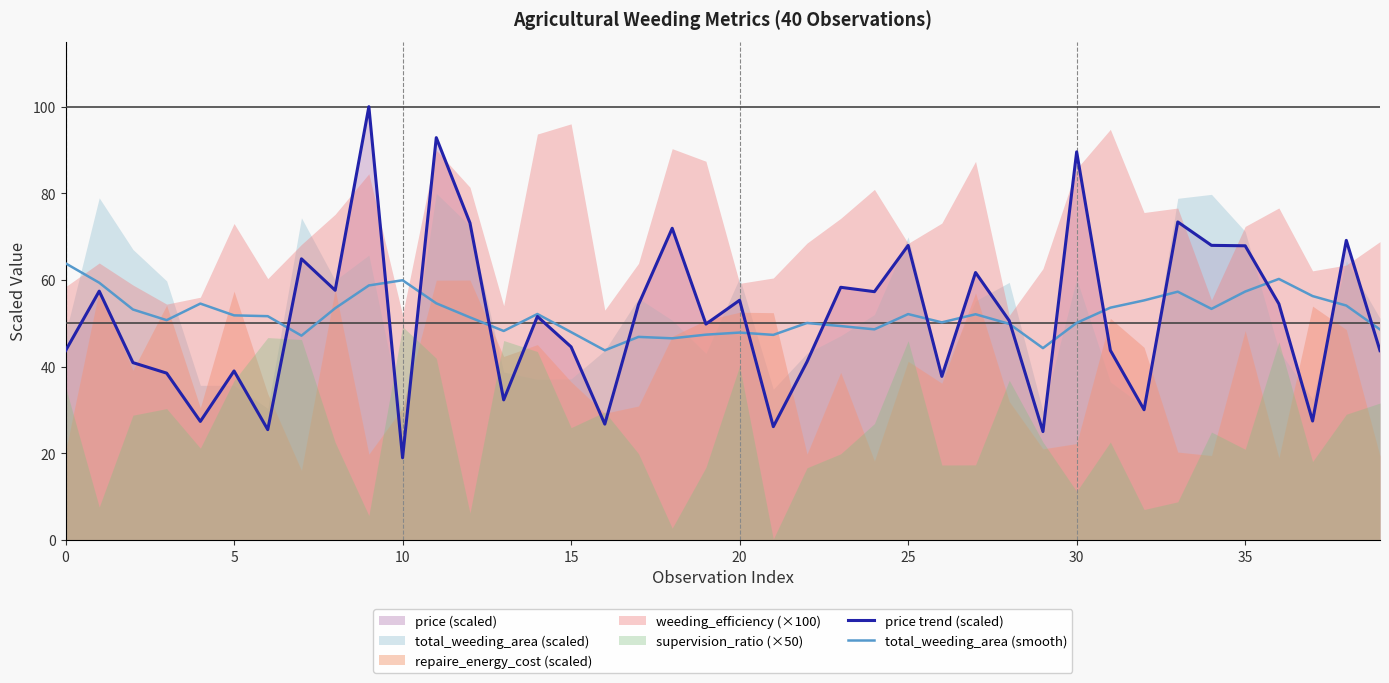

Reading left to right, extract all data points from this chart.

price trend (scaled): 43.7	57.4	40.9	38.5	27.4	39.0	25.5	64.9	57.6	100.0	19.0	92.9	73.2	32.3	51.6	44.6	26.8	54.3	71.9	49.8	55.3	26.2	41.1	58.3	57.3	68.0	37.8	61.7	50.6	25.0	89.6	43.8	30.1	73.4	68.0	67.9	54.5	27.5	69.1	43.7
total_weeding_area (smooth): 63.9	59.4	53.2	50.7	54.6	51.8	51.7	47.2	53.5	58.8	60.0	54.6	51.4	48.2	52.2	48.0	43.8	46.9	46.5	47.4	47.9	47.3	50.1	49.4	48.6	52.1	50.2	52.1	49.9	44.3	50.1	53.6	55.3	57.3	53.3	57.3	60.3	56.3	54.1	48.6